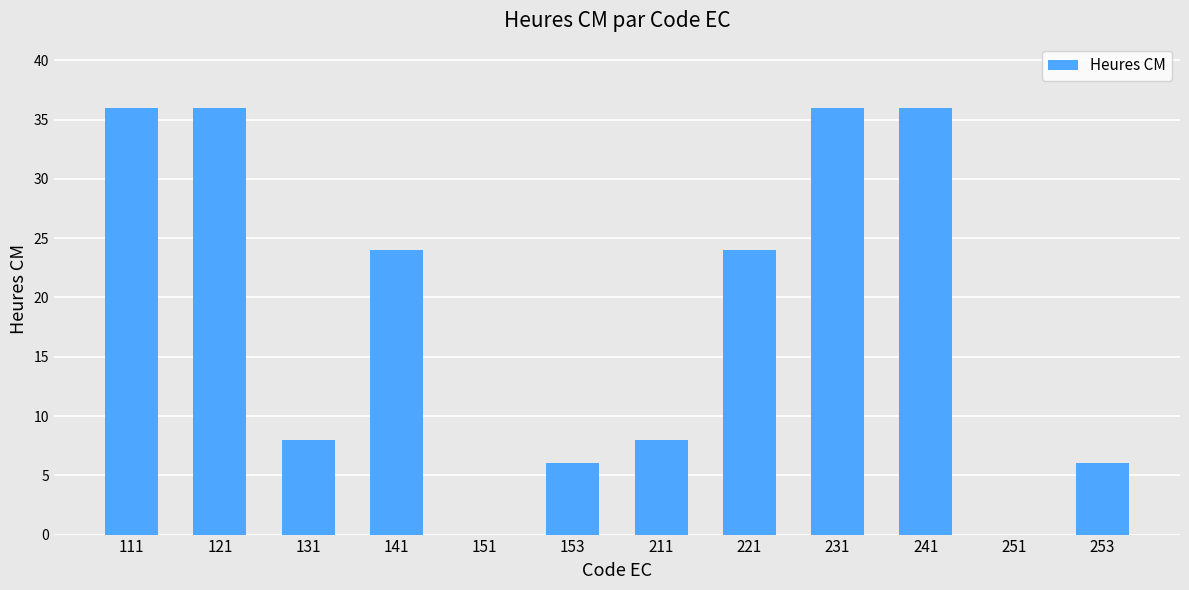

The value at 111 is 36. True or false?

True